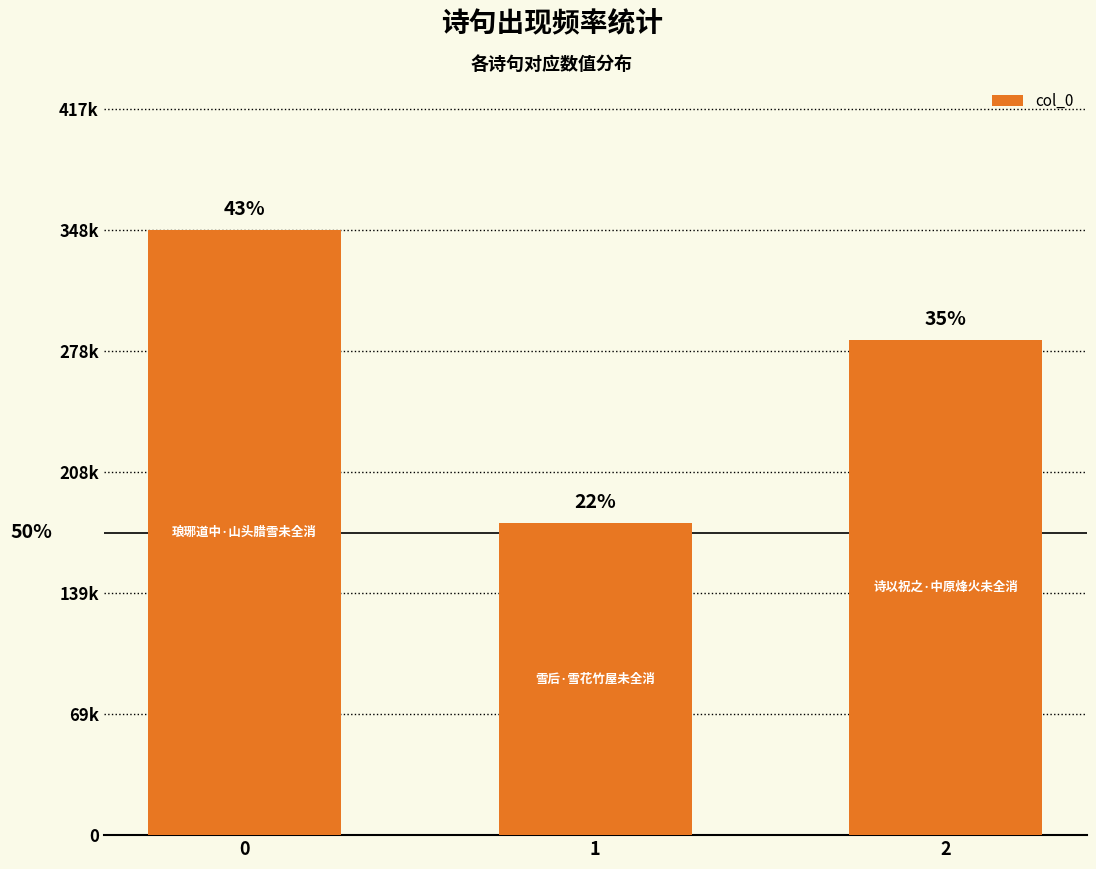

Reading left to right, what are all the values shown in this chart?

348099	179487	284879